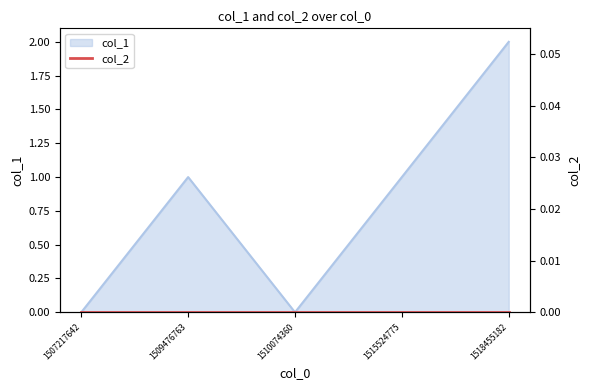

How many positive values are there?

3